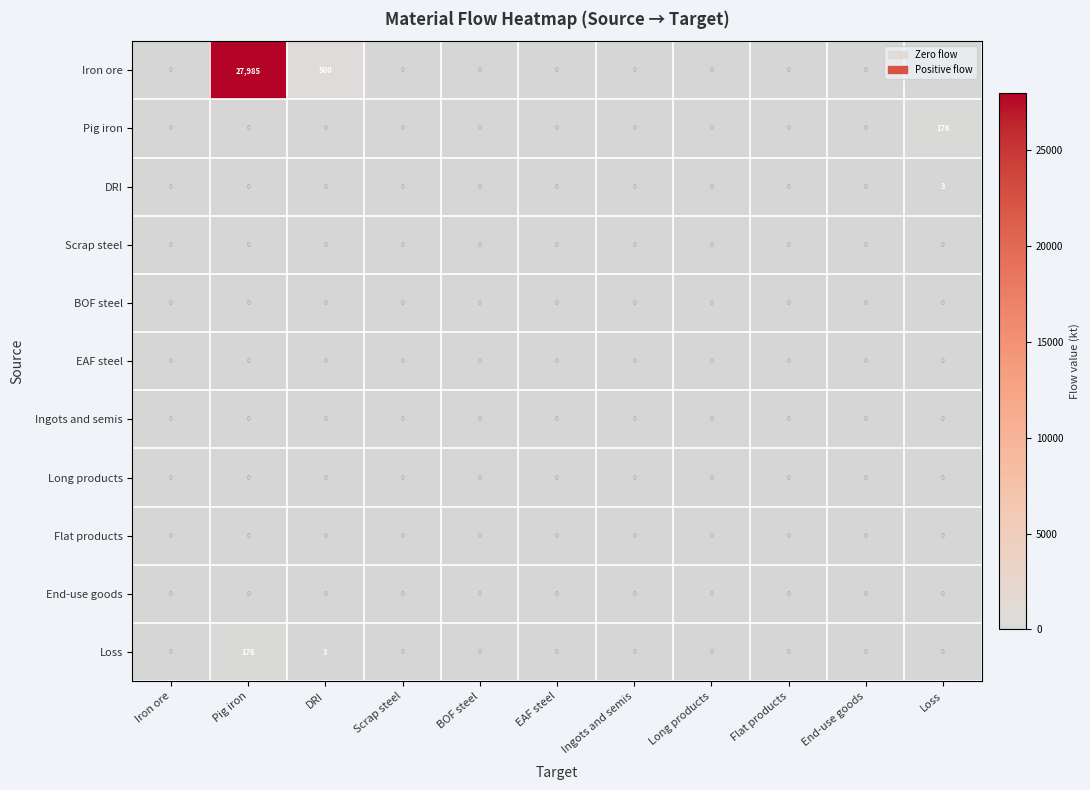

Is it true that Flat products equals 0 at End-use goods?

True